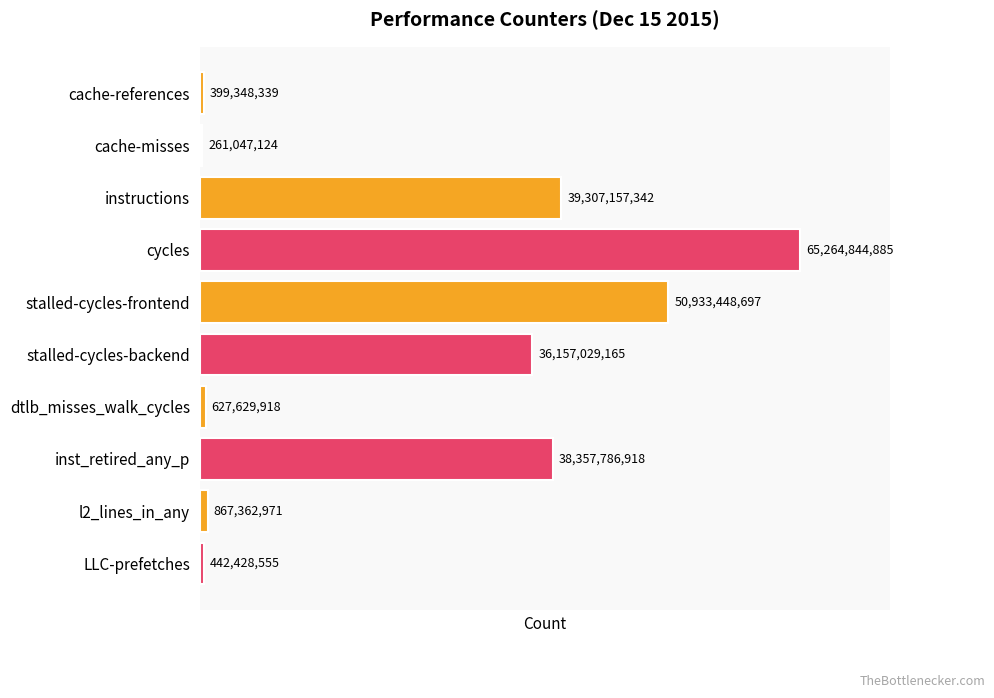

Between stalled-cycles-frontend and cache-misses, which is larger?

stalled-cycles-frontend